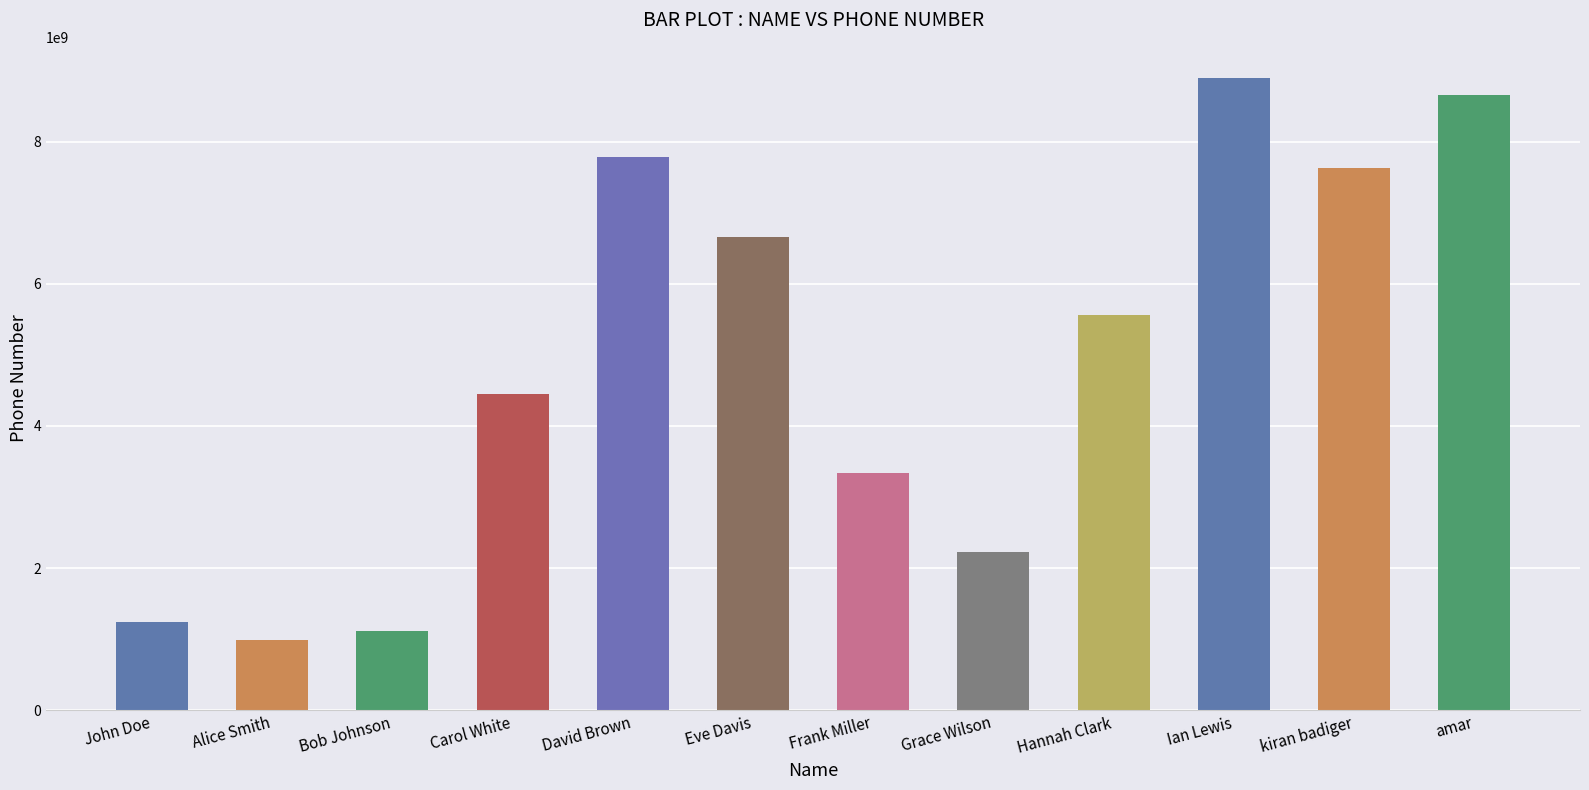

How many distinct data groups are displayed?

1